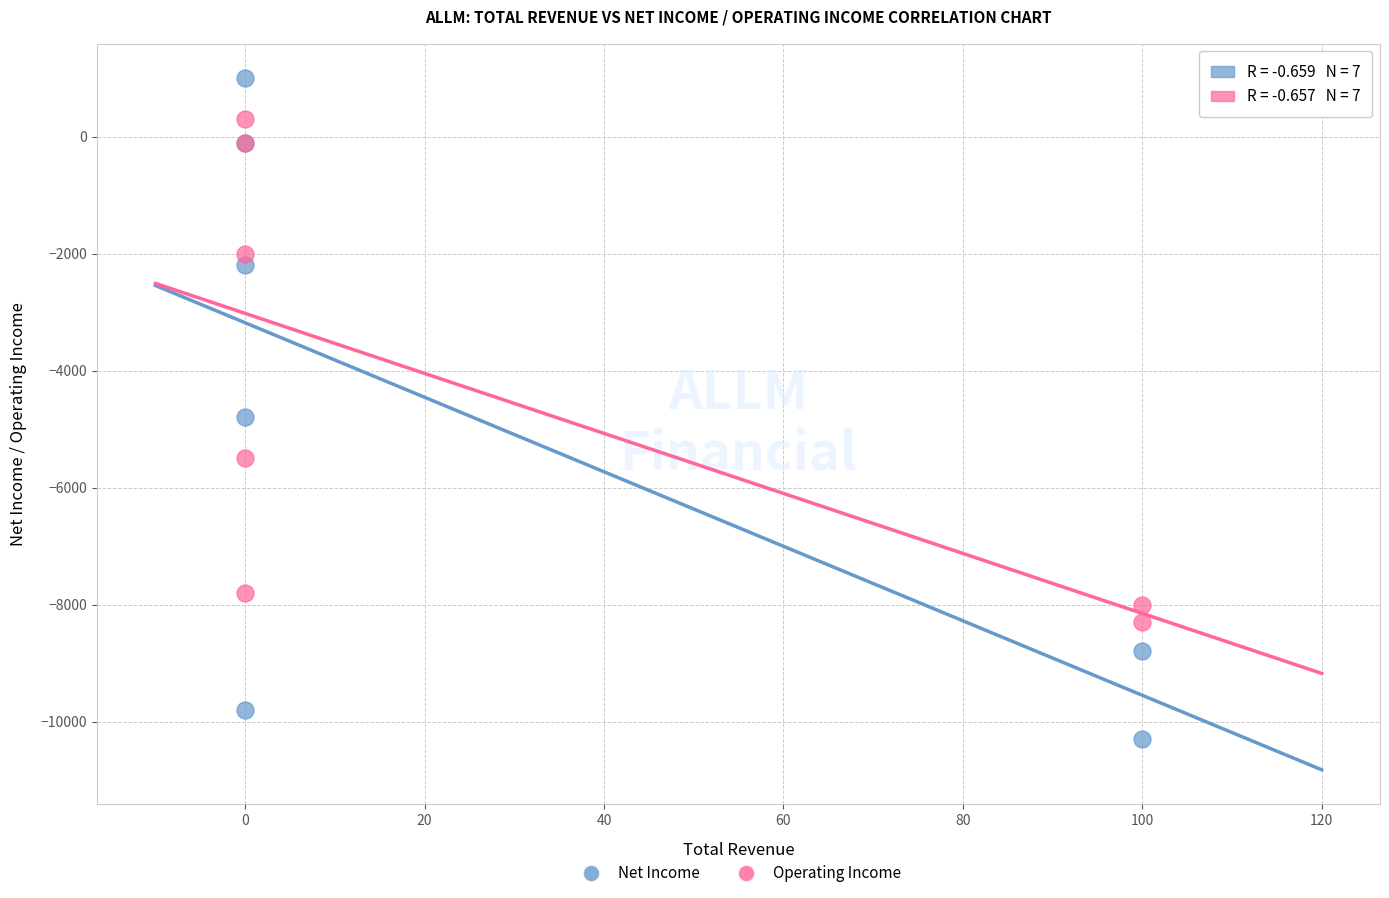

Which series has the widest spread of Y values?

Net Income